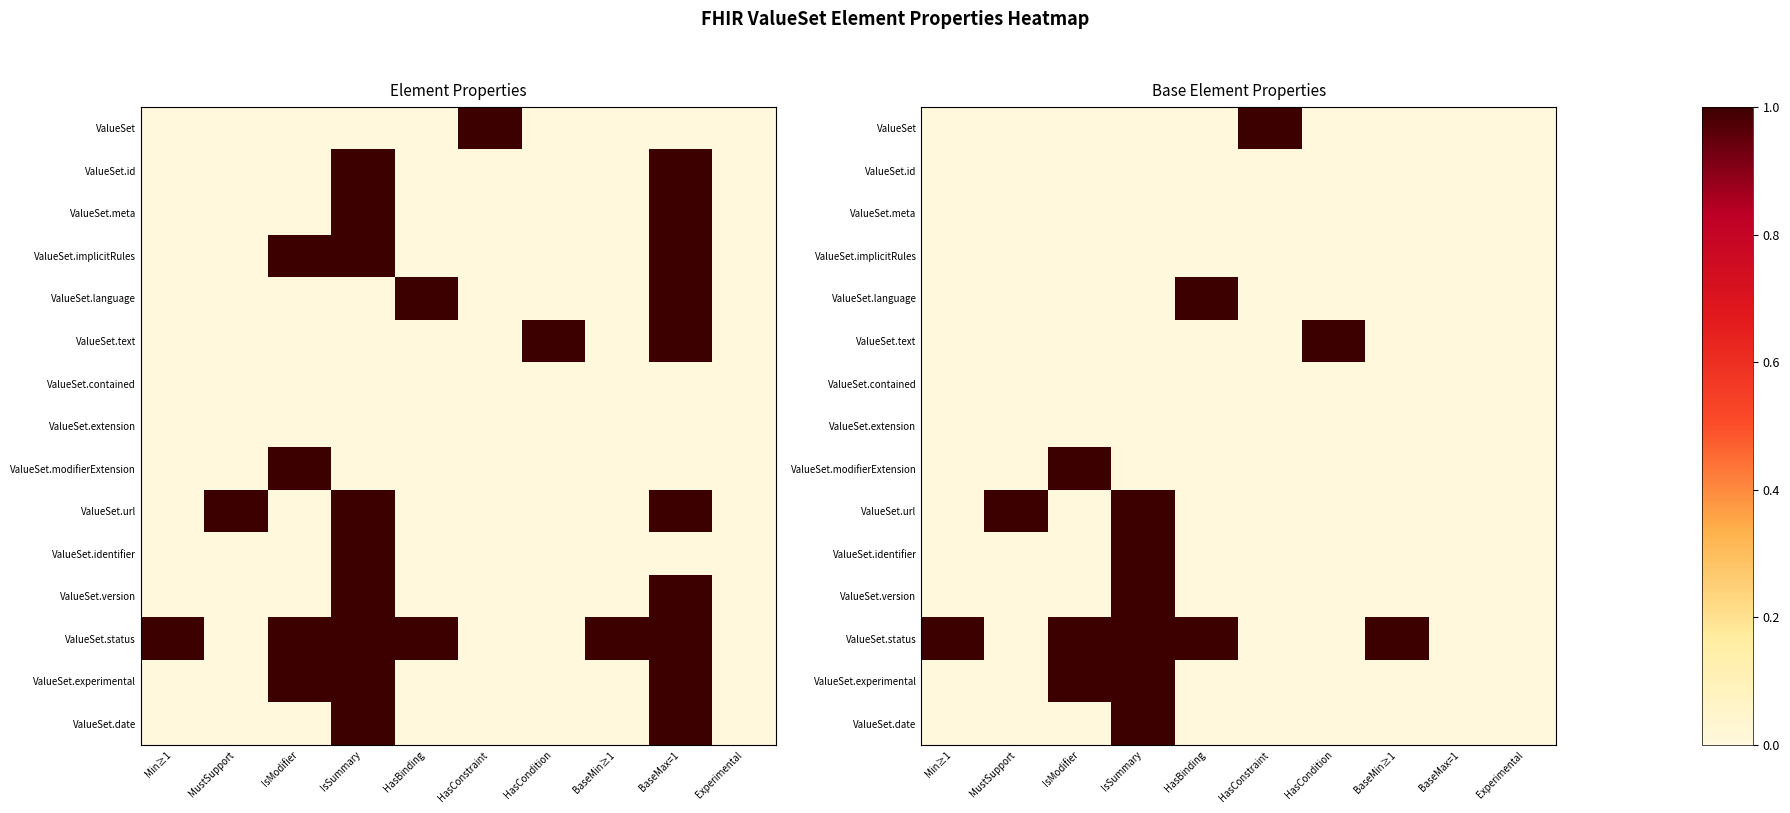

How many series are shown in this chart?

15